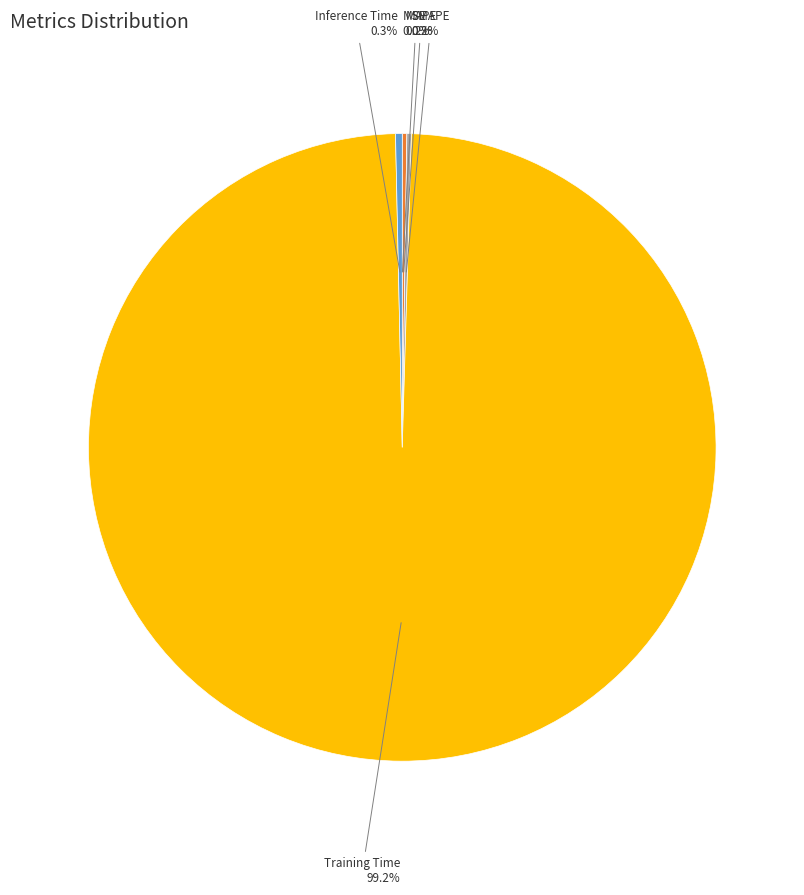

What percentage is NOT represented by Inference Time?

99.7%